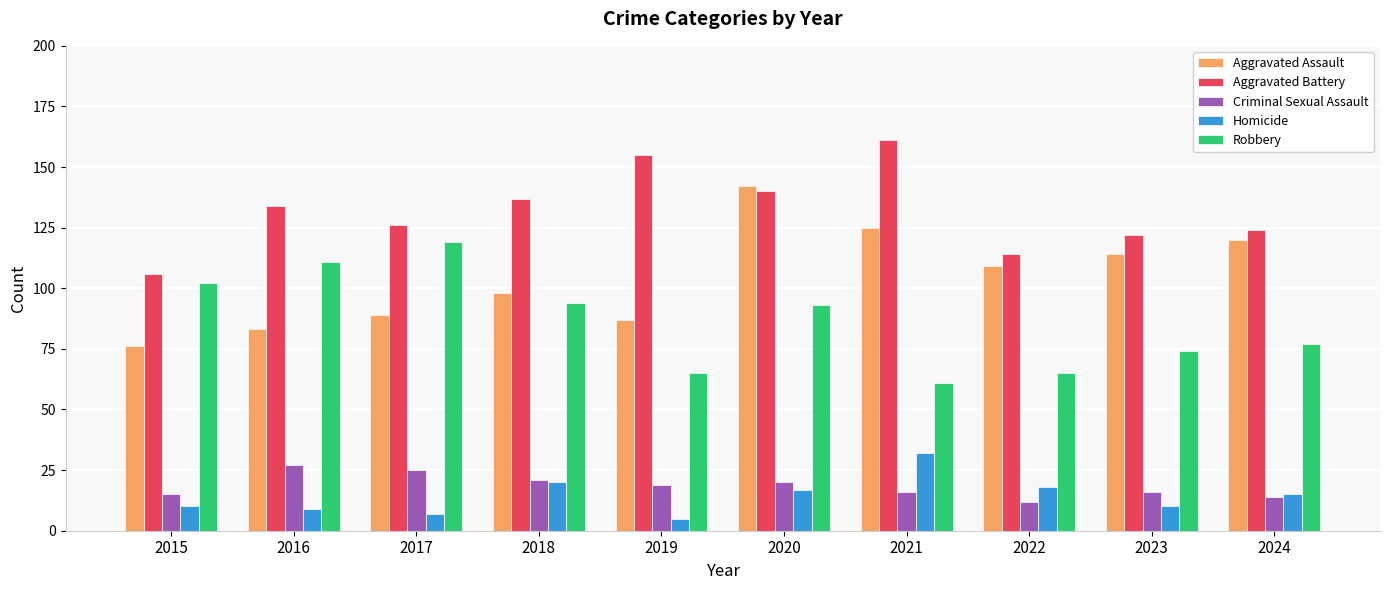

At which category is the sum across all series the highest?

2020